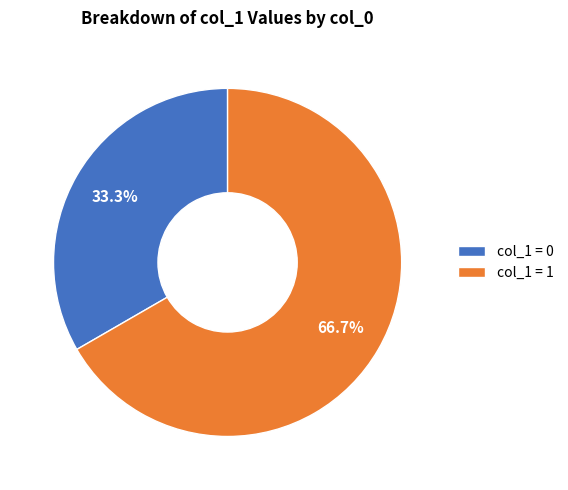

Is there a majority slice in this chart?

Yes